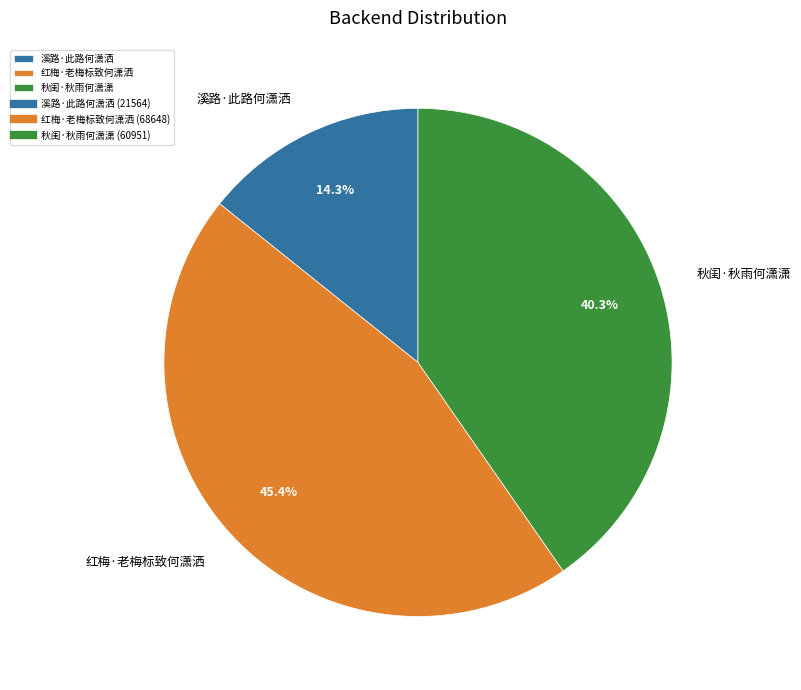

What is the total percentage of 溪路·此路何潇洒 and 红梅·老梅标致何潇洒?

59.7%